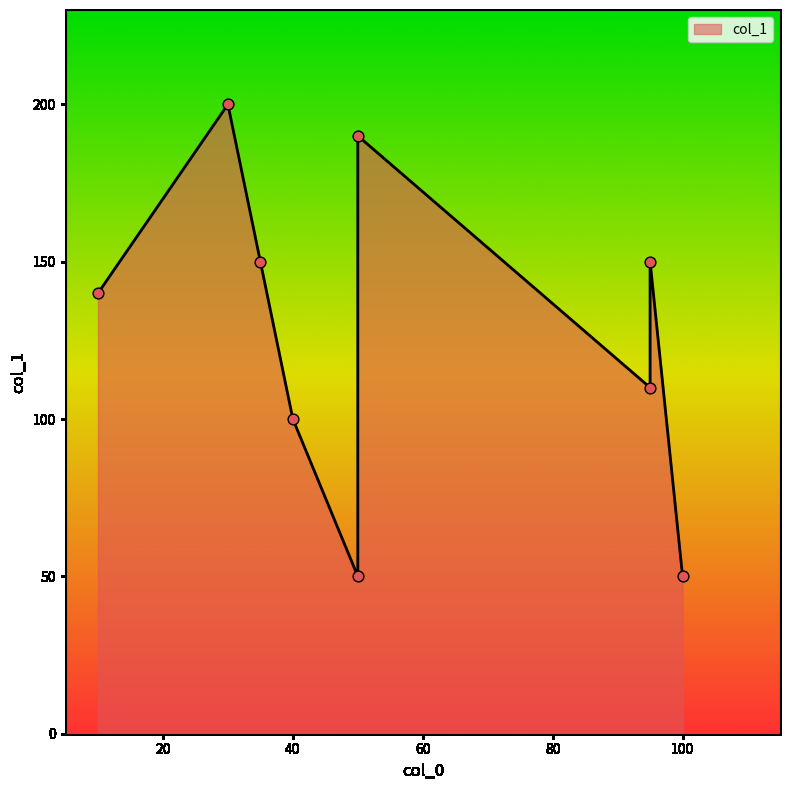

What is the change in value from 10 to 30?

+60